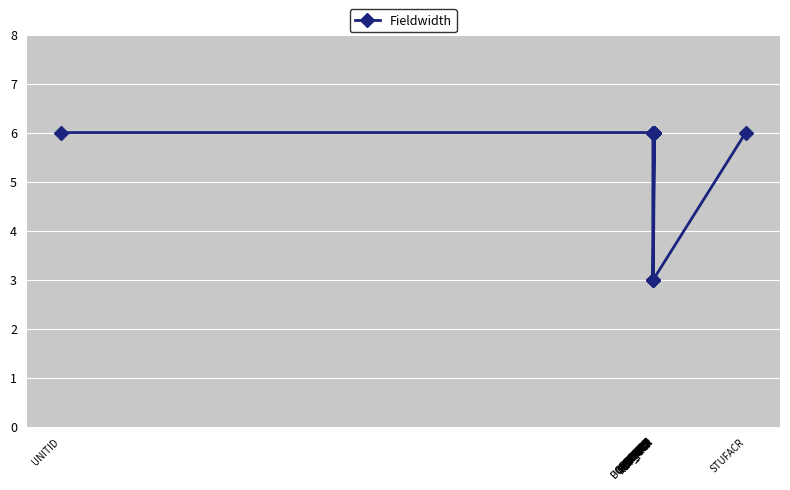

The value at UNITID is 10. True or false?

False